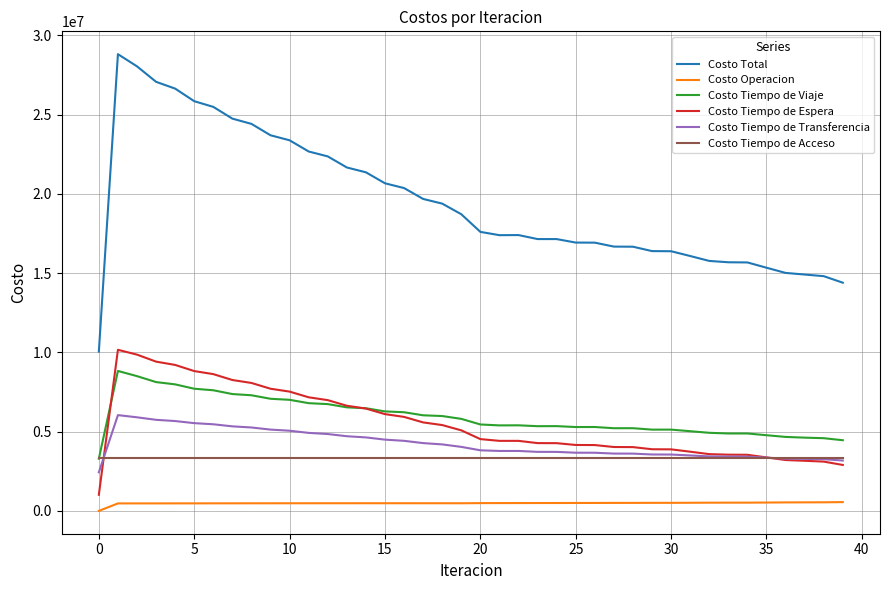

What are all the series names shown in the legend?

Costo Total, Costo Operacion, Costo Tiempo de Viaje, Costo Tiempo de Espera, Costo Tiempo de Transferencia, Costo Tiempo de Acceso